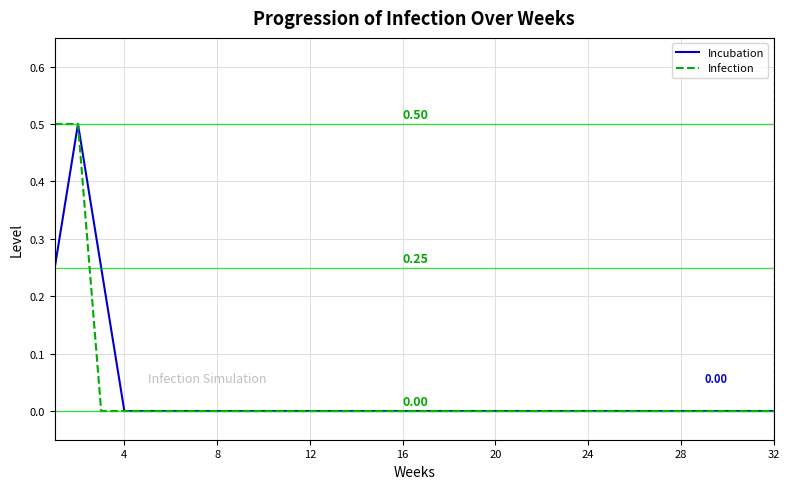

Is this an area chart (filled region under the line)?

No